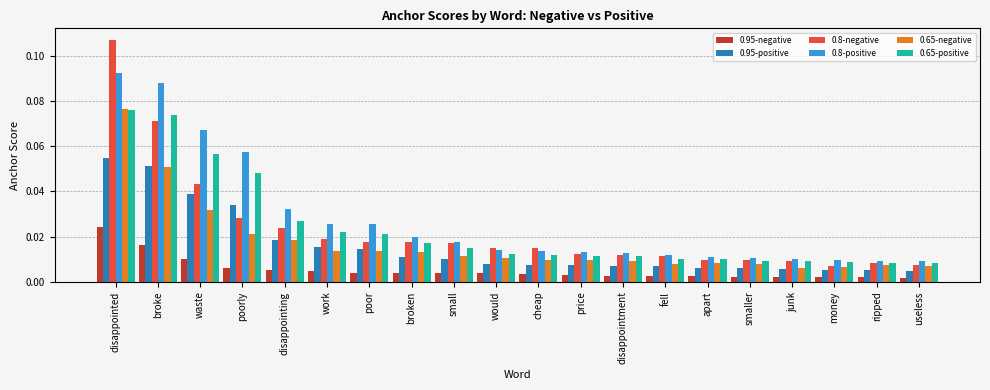

At which category is the sum across all series the highest?

disappointed